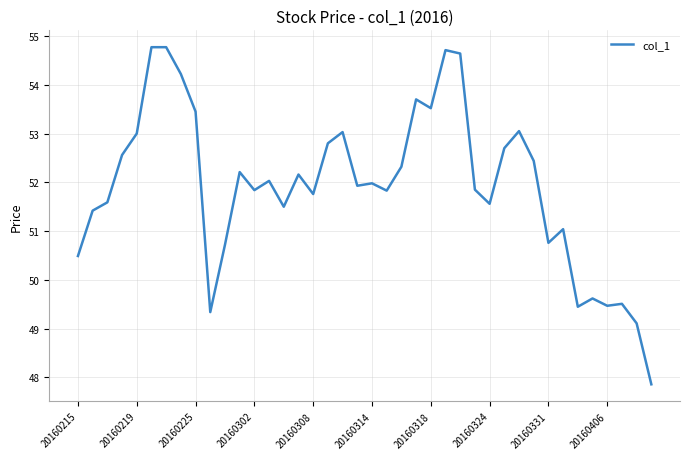

What is the difference between the maximum and minimum values?

6.9